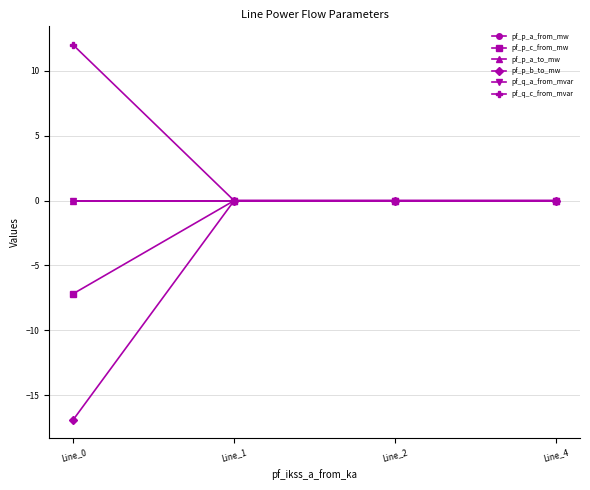

Reading left to right, transcribe all the data shown in this chart.

pf_p_a_from_mw: Line_0=-0.0	Line_1=0.0	Line_2=0.0	Line_4=0.0
pf_p_c_from_mw: Line_0=-7.2	Line_1=0.0	Line_2=0.0	Line_4=0.0
pf_p_a_to_mw: Line_0=0.0	Line_1=-0.0	Line_2=-0.0	Line_4=-0.0
pf_p_b_to_mw: Line_0=-16.9	Line_1=-0.0	Line_2=-0.0	Line_4=0.0
pf_q_a_from_mvar: Line_0=0.0	Line_1=-0.0	Line_2=-0.0	Line_4=0.0
pf_q_c_from_mvar: Line_0=12.0	Line_1=0.0	Line_2=0.0	Line_4=0.0